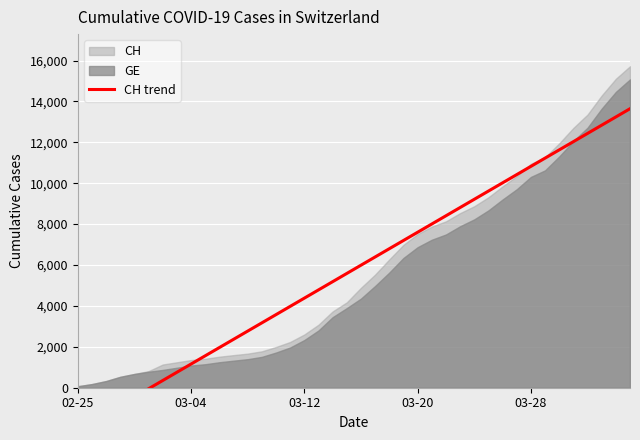

How many values are above zero?

34